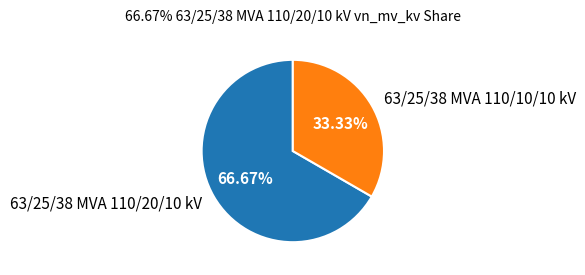

Is the sum of 63/25/38 MVA 110/10/10 kV and 63/25/38 MVA 110/20/10 kV greater than half?

Yes